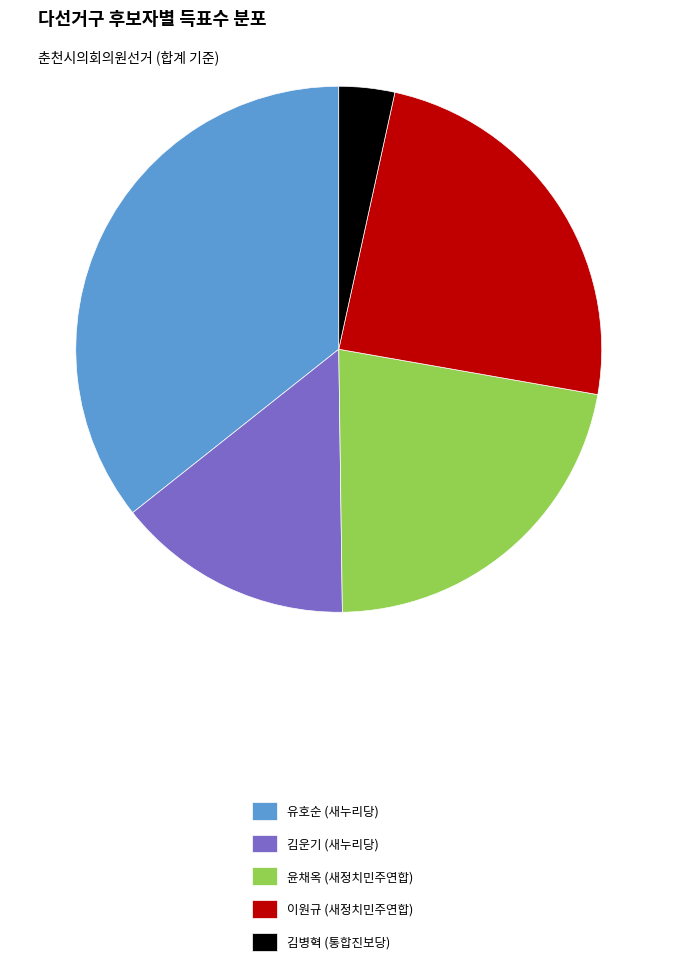

Do 김운기 (새누리당) and 윤채옥 (새정치민주연합) together represent more than half of the pie?

No